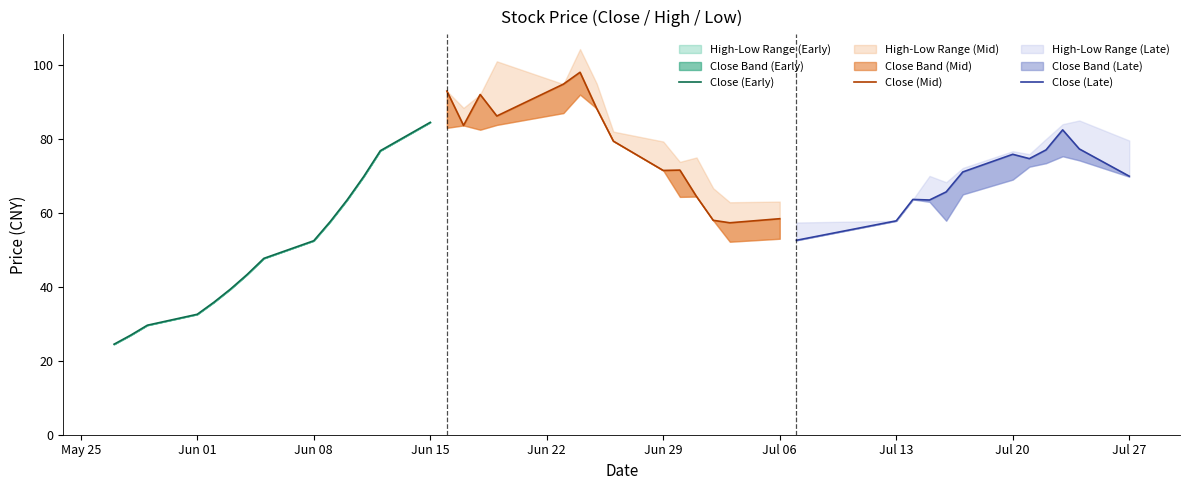

Which category has the highest value in the Close (Early) series?

Jun 15